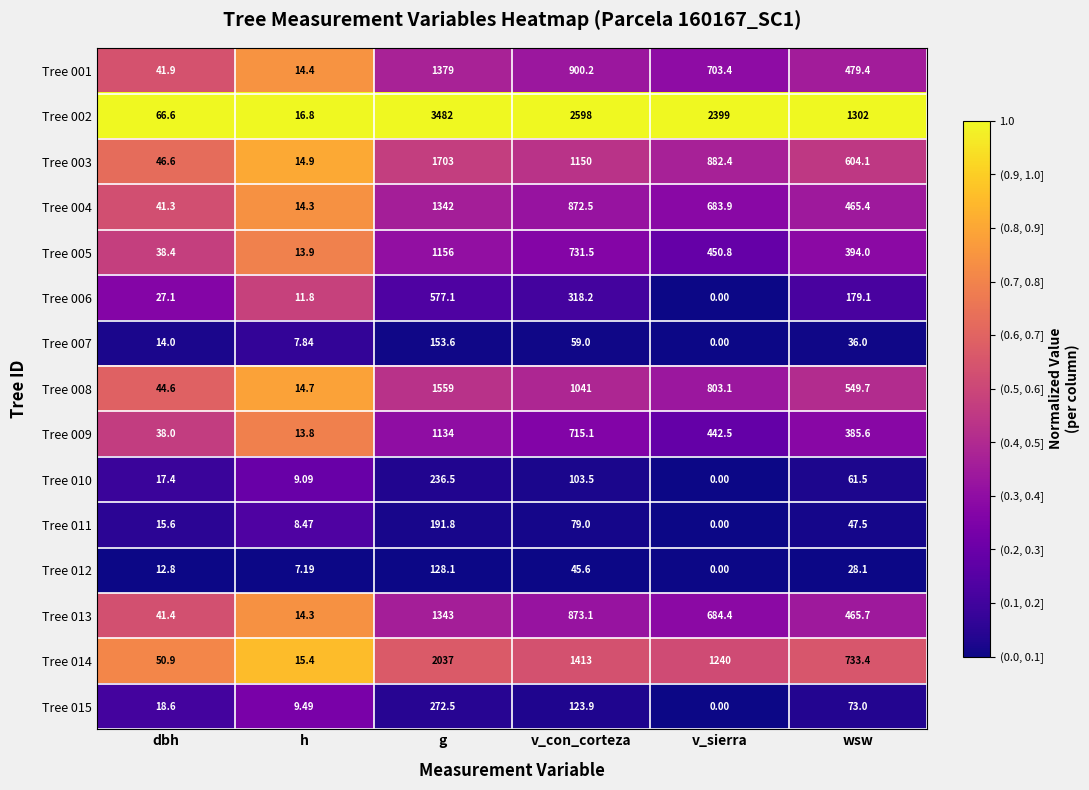

How many positive values does the Tree 010 series have?

5